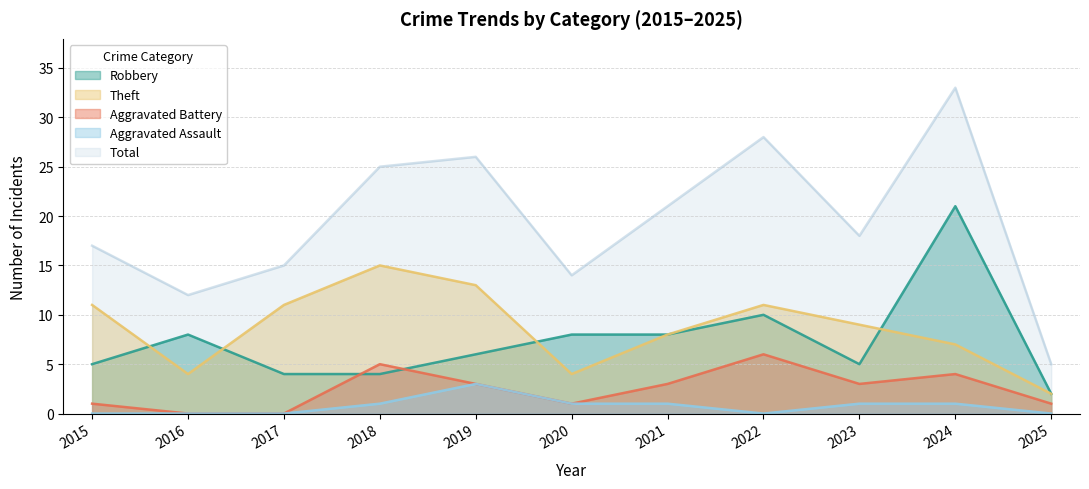

True or false: Aggravated Battery has a value of 0 at 2017.

True